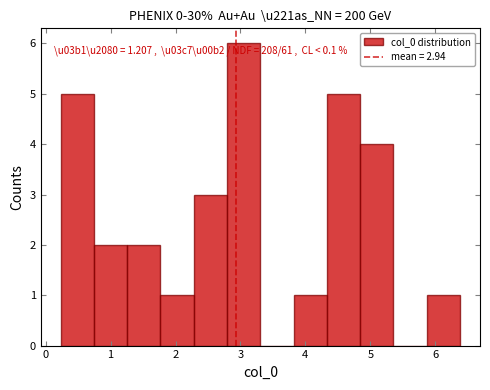

Over which range of the x-axis is the bar tallest?

2.8 to 3.3